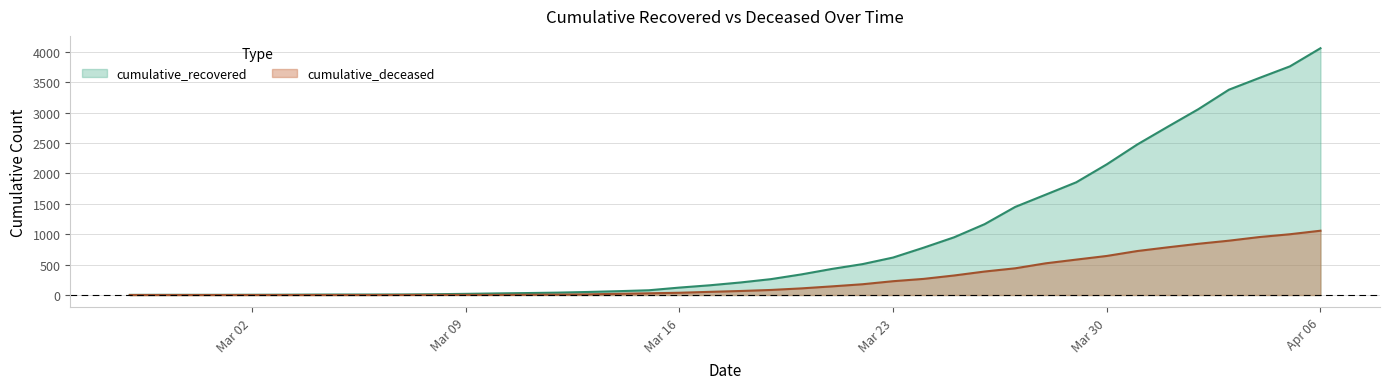

At which label is cumulative_recovered closest to 2029?

Mar 30